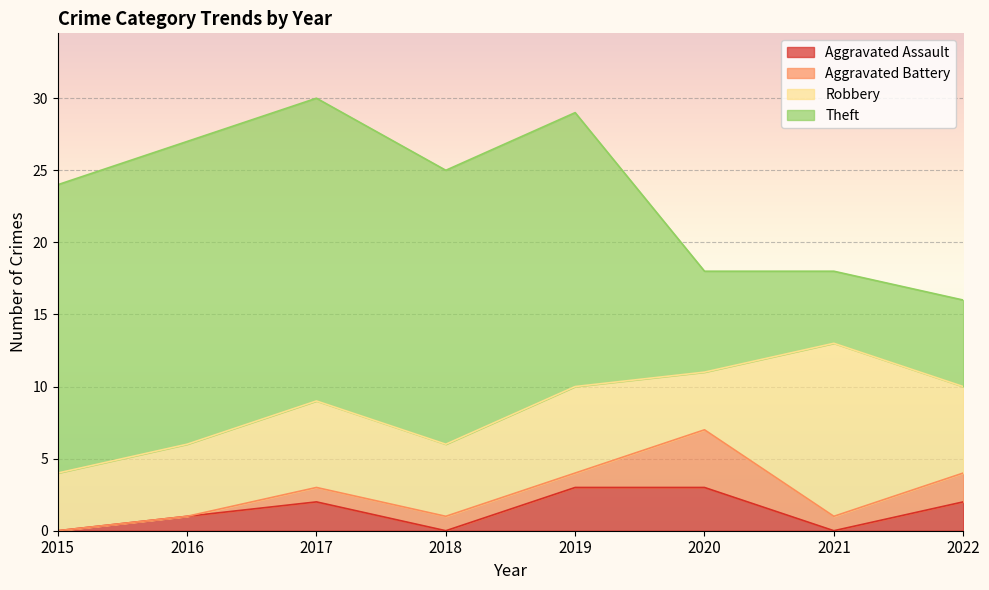

Reading left to right, list all the values displayed in this chart.

Aggravated Assault: 2015=0	2016=1	2017=2	2018=0	2019=3	2020=3	2021=0	2022=2
Aggravated Battery: 2015=0	2016=0	2017=1	2018=1	2019=1	2020=4	2021=1	2022=2
Robbery: 2015=4	2016=5	2017=6	2018=5	2019=6	2020=4	2021=12	2022=6
Theft: 2015=20	2016=21	2017=21	2018=19	2019=19	2020=7	2021=5	2022=6